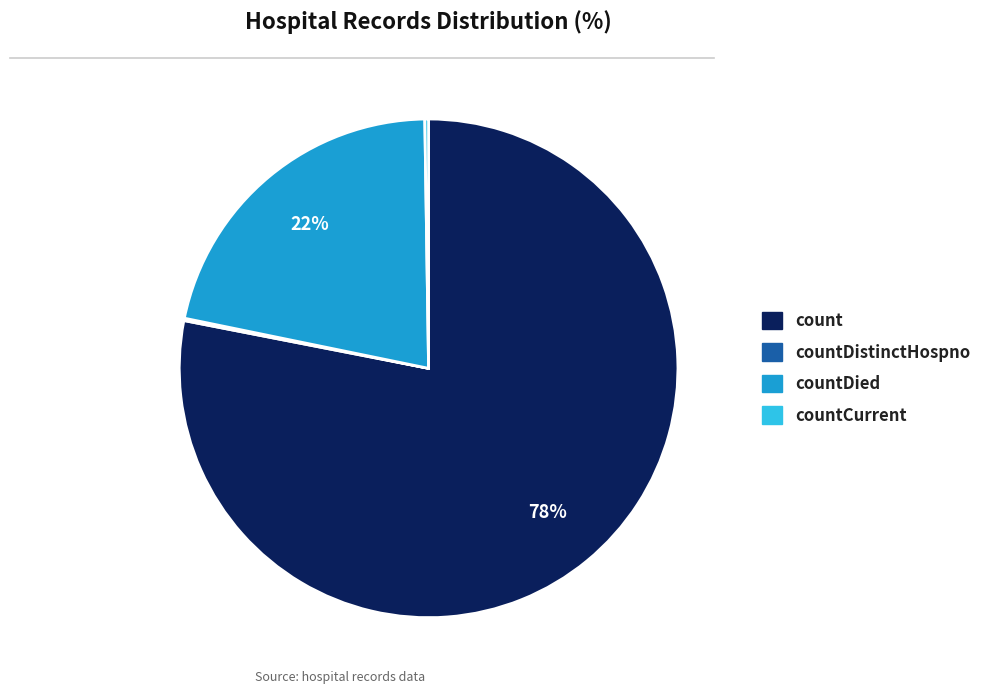

To the nearest percent, what is the average slice percentage?

25%